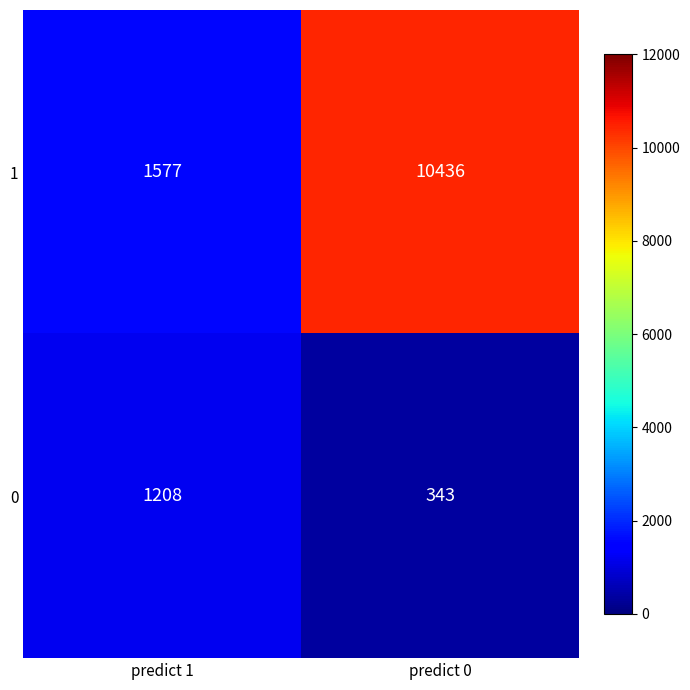

What is the difference between the highest and lowest values at predict 0?

10093